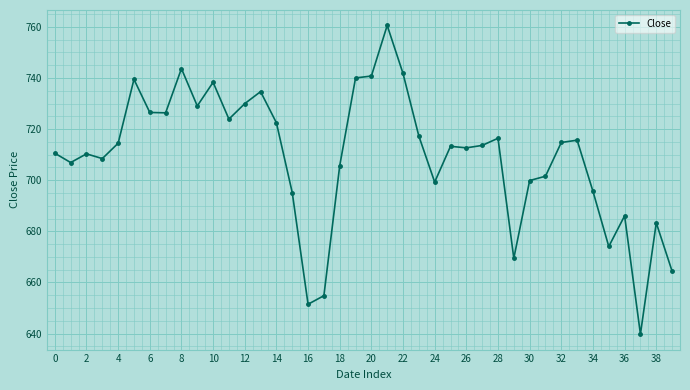

True or false: the data has more than 2 interior local peaks.

True